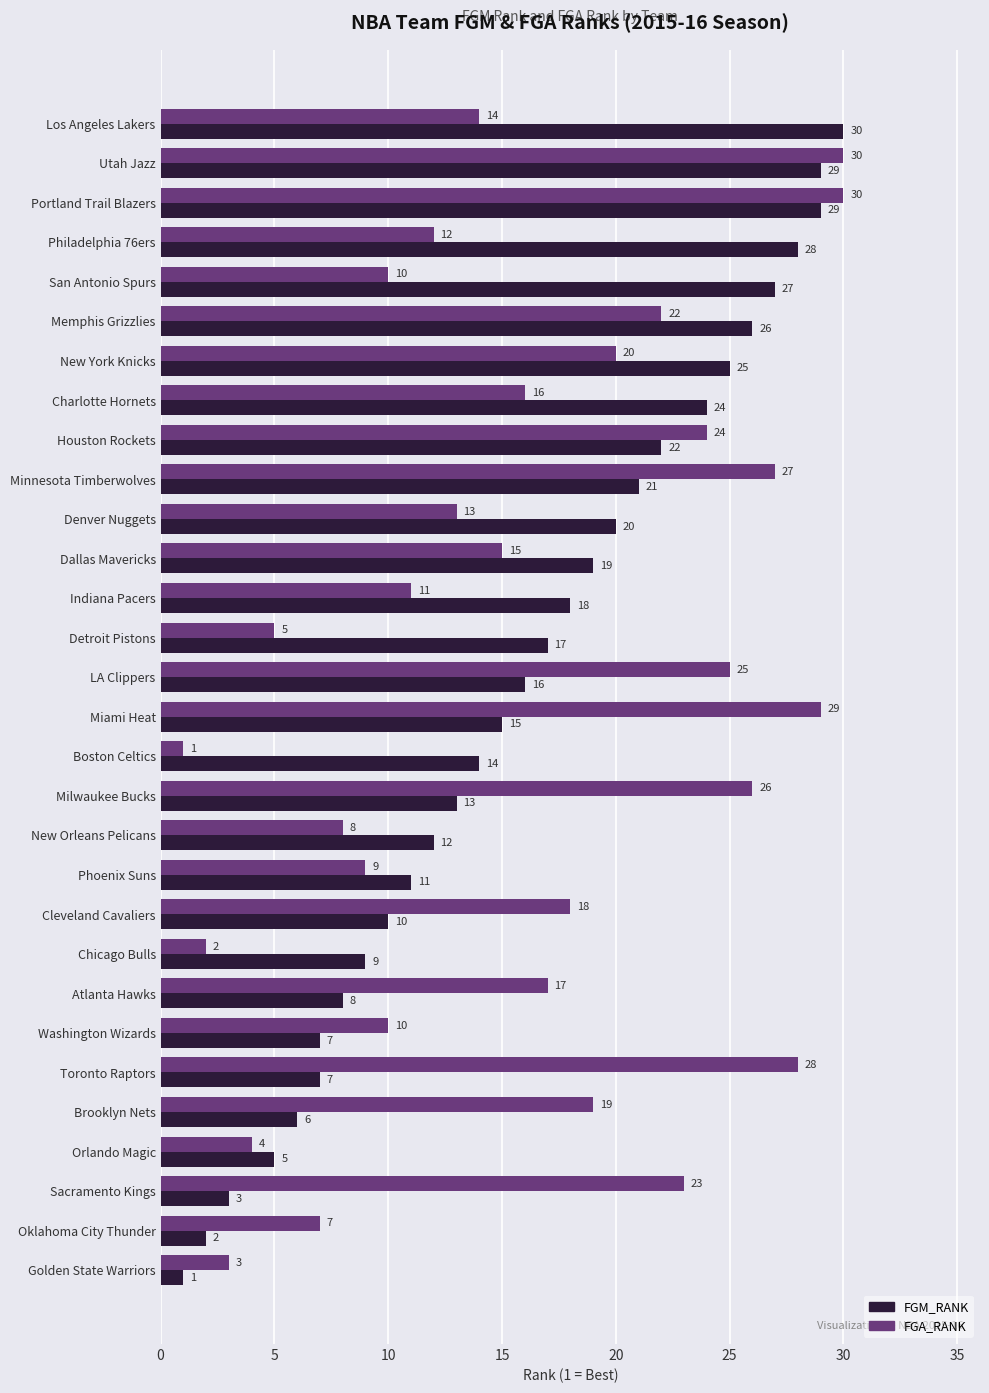

What is the total value across all series at Utah Jazz?

59